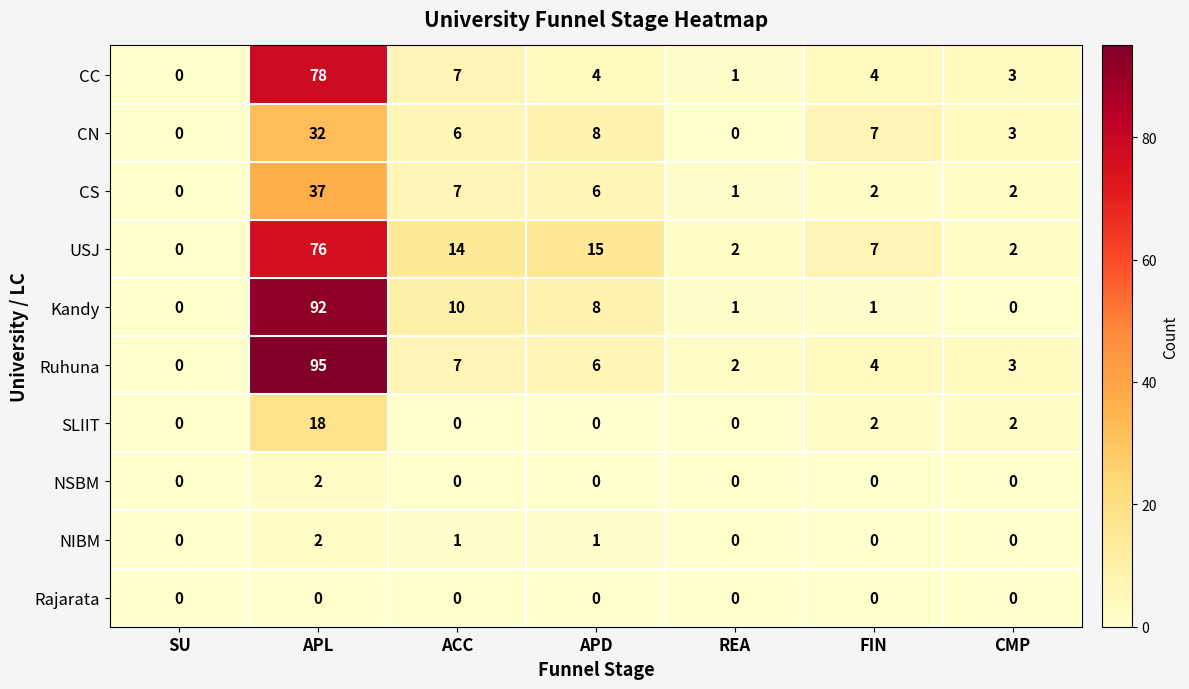

The value of CC at FIN is 1. True or false?

False